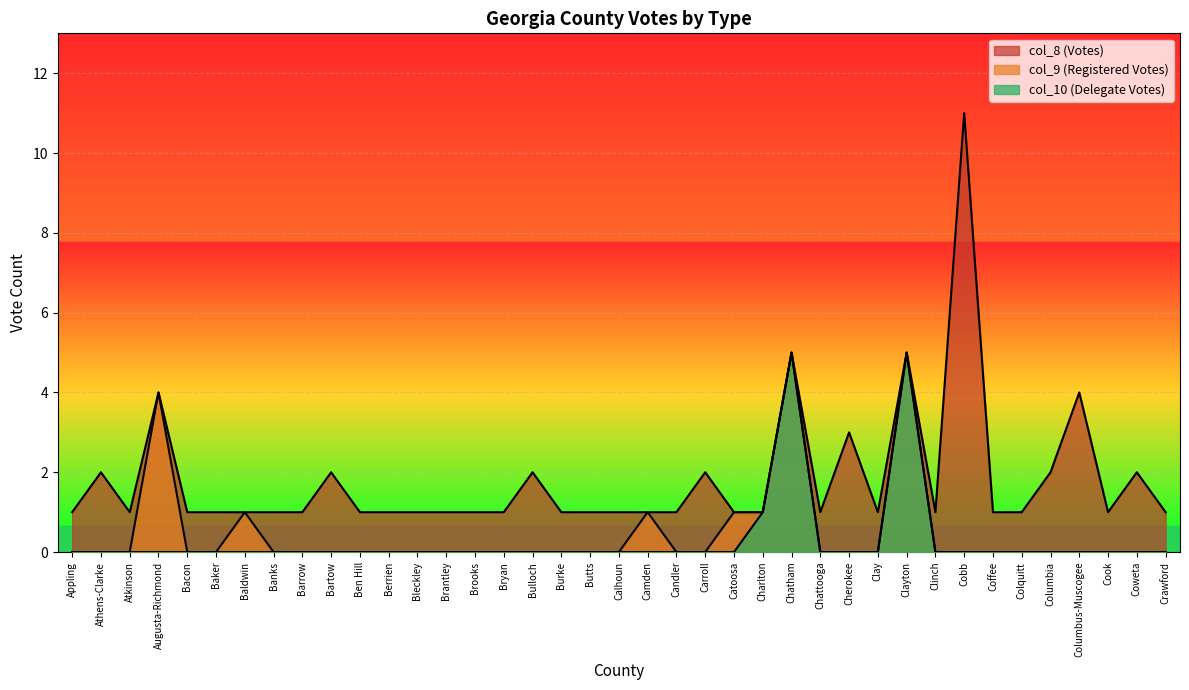

List the labels in order of Votes value, smallest first.

Appling, Atkinson, Bacon, Baker, Baldwin, Banks, Barrow, Ben Hill, Berrien, Bleckley, Brantley, Brooks, Bryan, Burke, Butts, Calhoun, Camden, Candler, Catoosa, Charlton, Chattooga, Clay, Clinch, Coffee, Colquitt, Cook, Crawford, Athens-Clarke, Bartow, Bulloch, Carroll, Columbia, Coweta, Cherokee, Augusta-Richmond, Columbus-Muscogee, Chatham, Clayton, Cobb